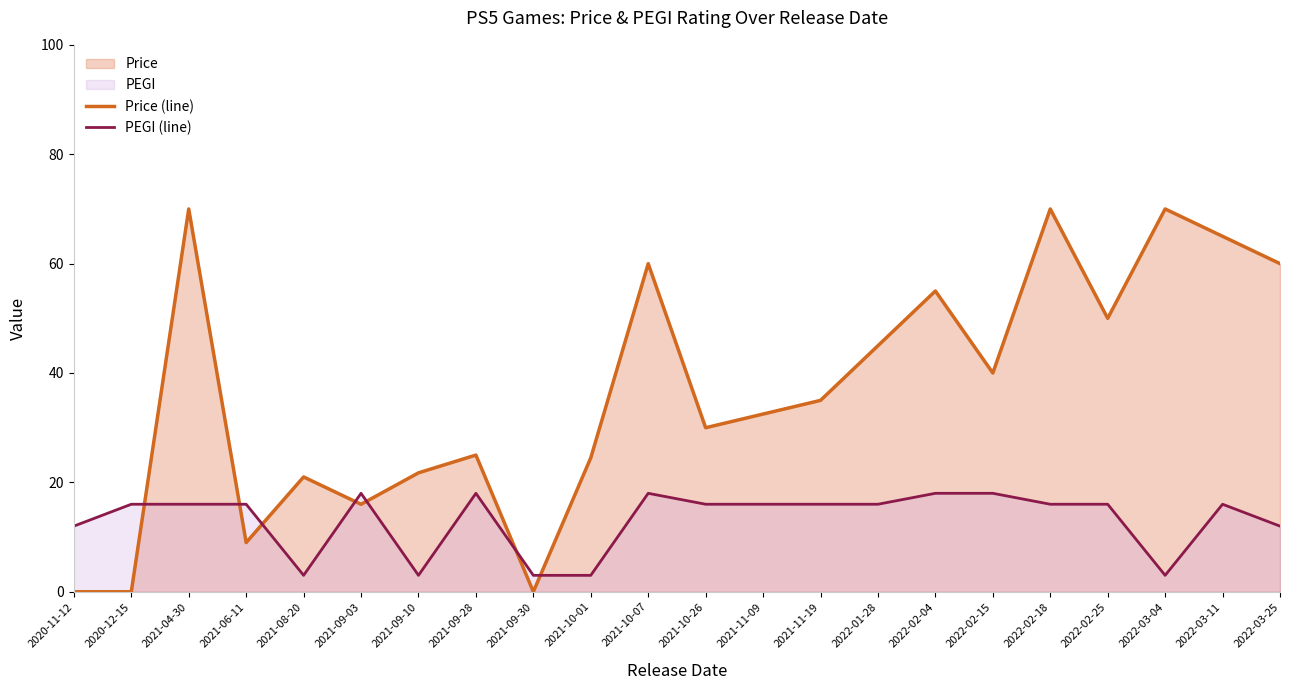

The Price (line) series shows 9.0 at 2021-06-11. True or false?

True